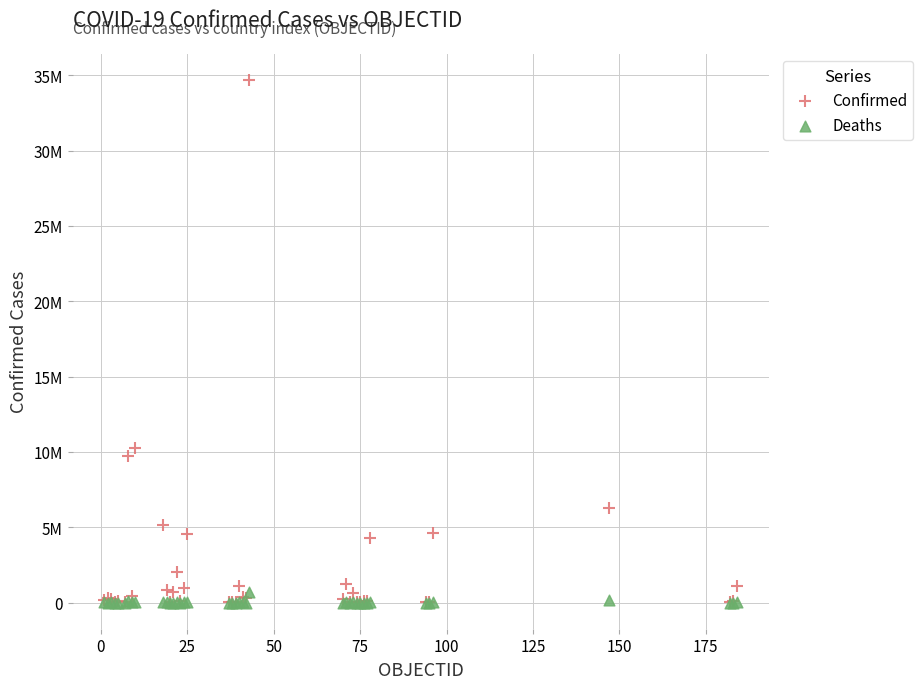

What are all the series names shown in the legend?

Confirmed, Deaths